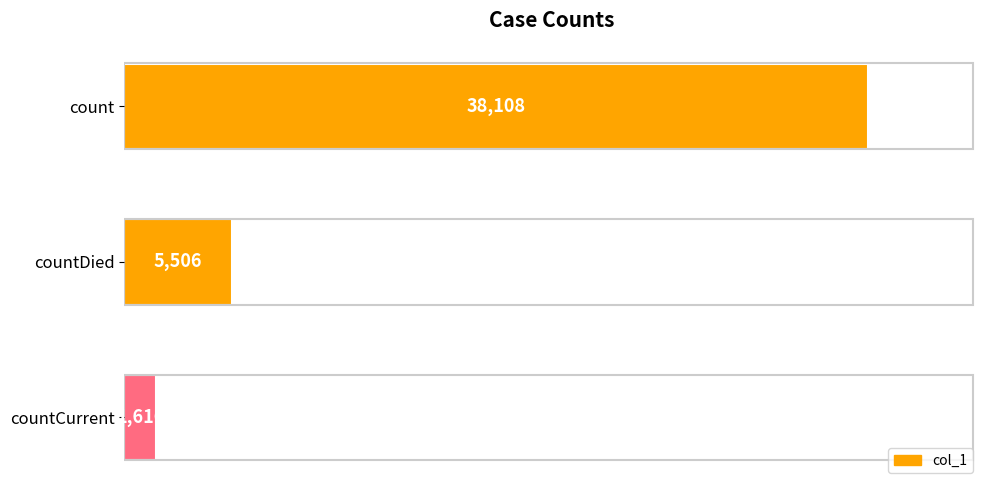

What is the sum of all values?

45230